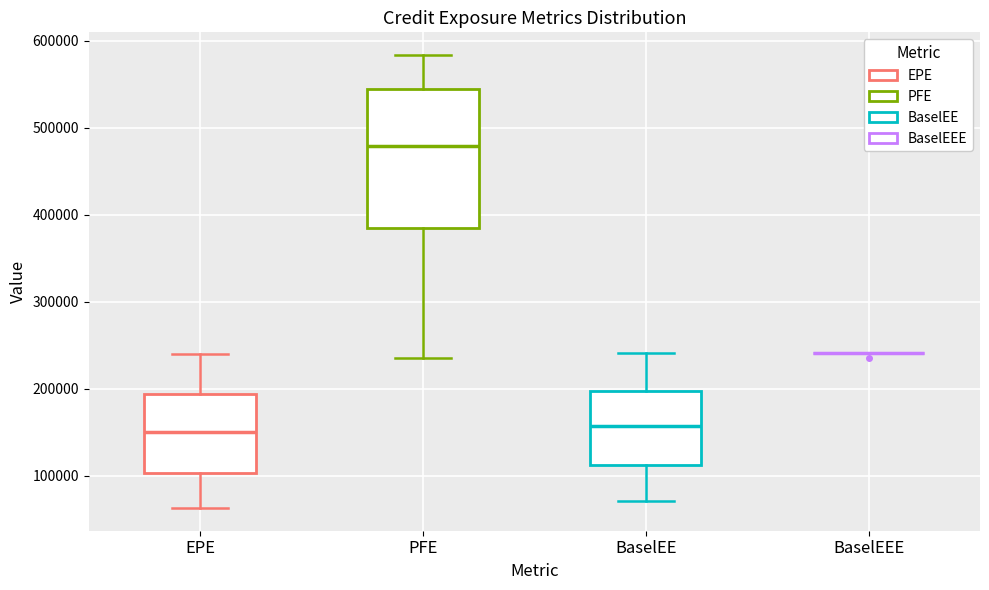

Reading left to right, read every box against the y-axis: the position of its median line, the range the box covers, and the ends of its whiskers. The values are not printed on the chart, so give them approximately, as read against the axis.

EPE: median 150000, box 100000 to 190000, whiskers 60000 to 240000
PFE: median 480000, box 380000 to 540000, whiskers 230000 to 580000
BaselEE: median 160000, box 110000 to 200000, whiskers 70000 to 240000
BaselEEE: box collapsed to a line at 240000, whiskers 240000 to 240000